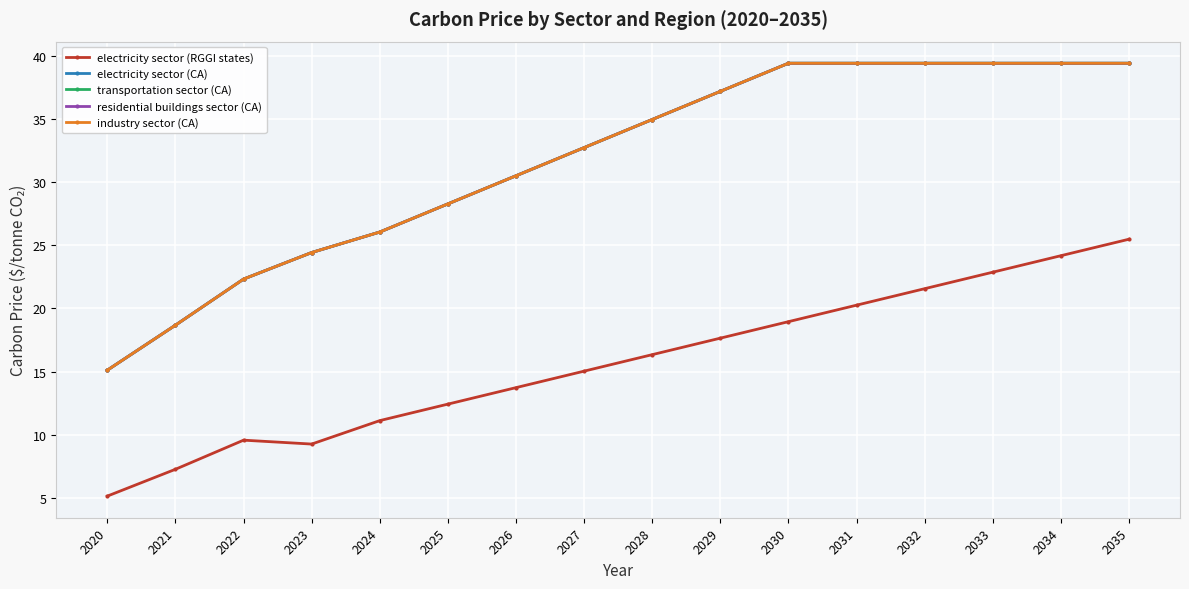

At how many categories does at least one series exceed 29?

10